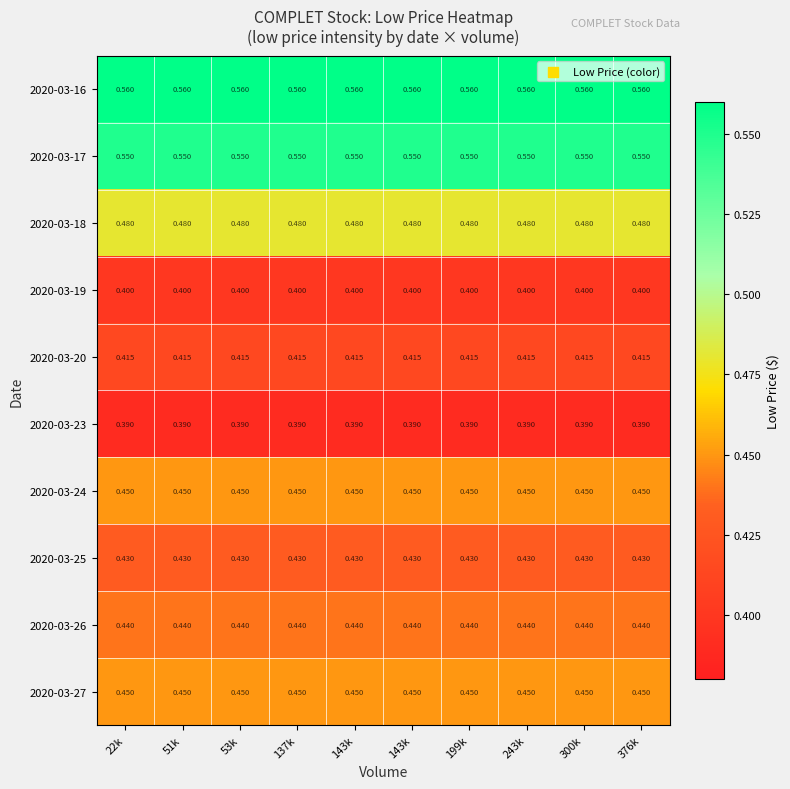

Rank the series by their maximum value, from lowest to highest.

2020-03-23, 2020-03-19, 2020-03-20, 2020-03-25, 2020-03-26, 2020-03-24, 2020-03-27, 2020-03-18, 2020-03-17, 2020-03-16